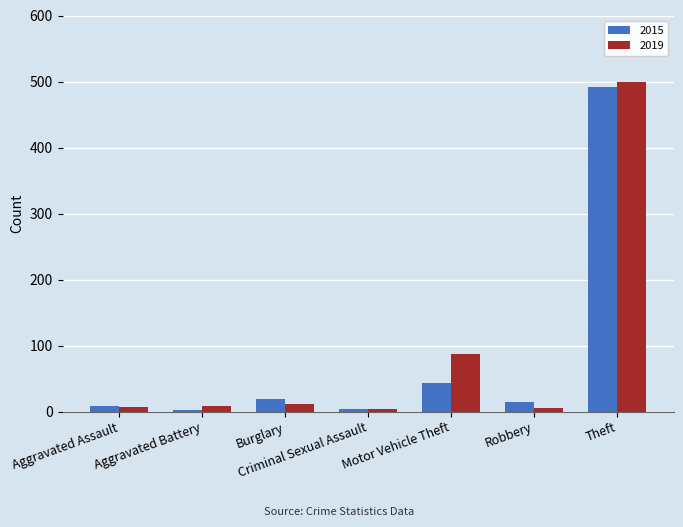

Is it true that 2019 equals 12 at Burglary?

True